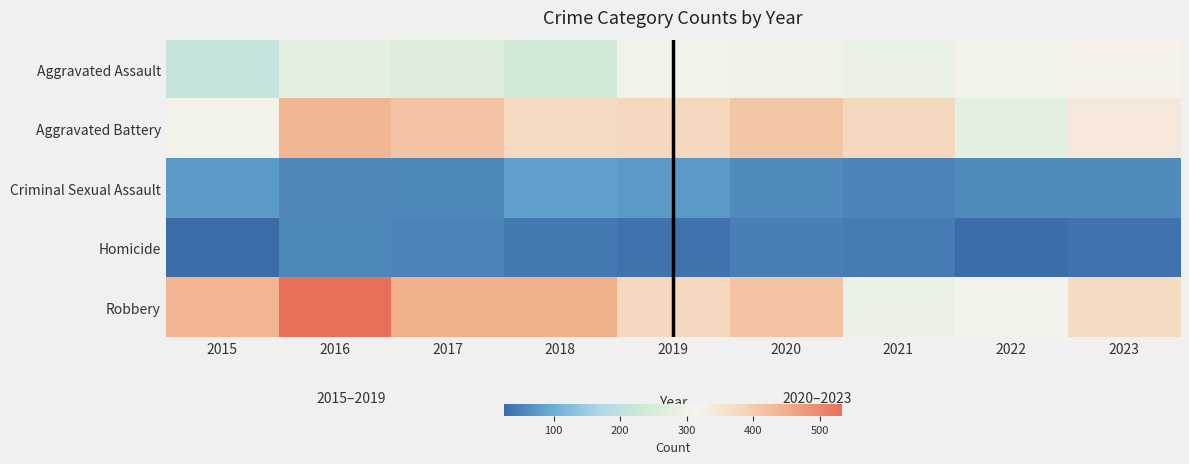

What is the greatest value displayed?

533